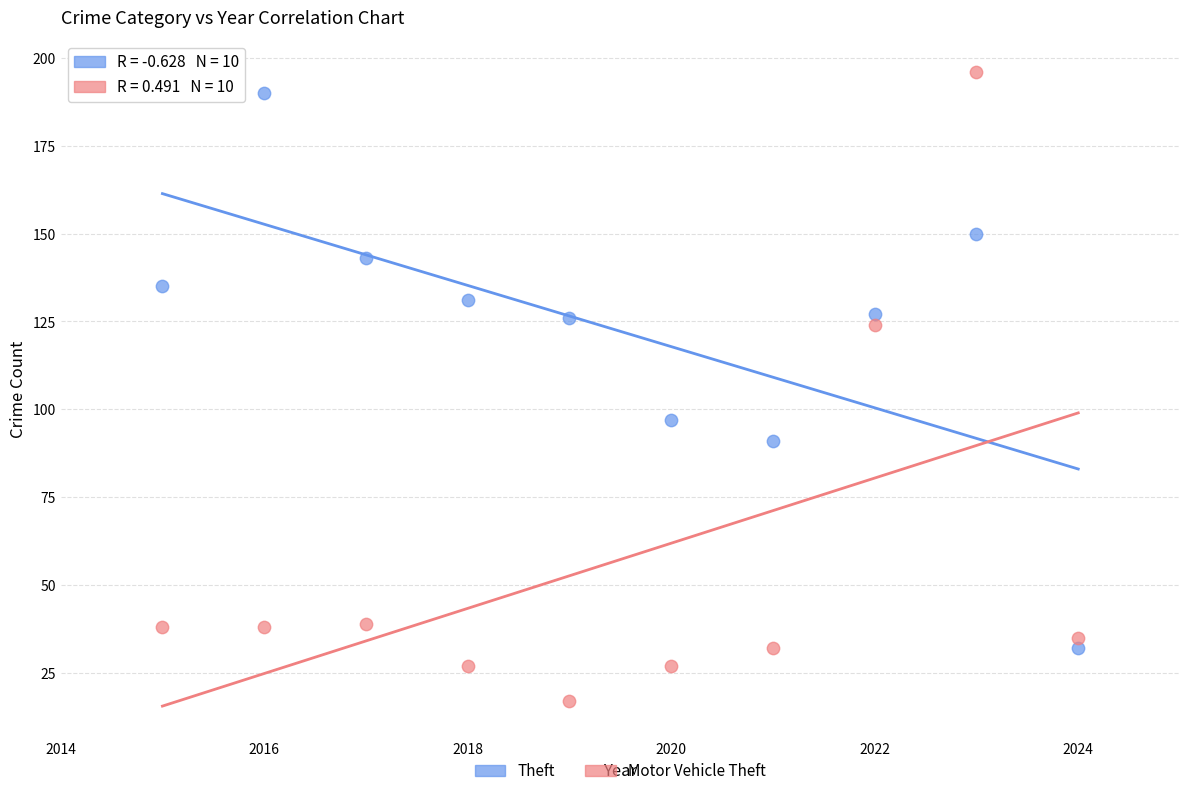

Across all data points, what is the range of X values (max minus min)?

9